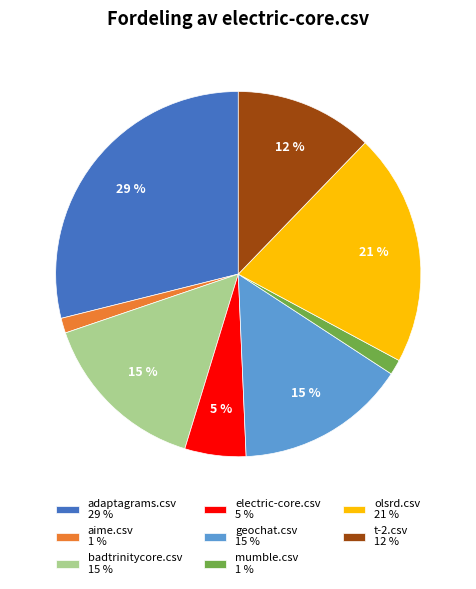

To the nearest percent, what is the combined percentage of olsrd.csv and mumble.csv?

22%